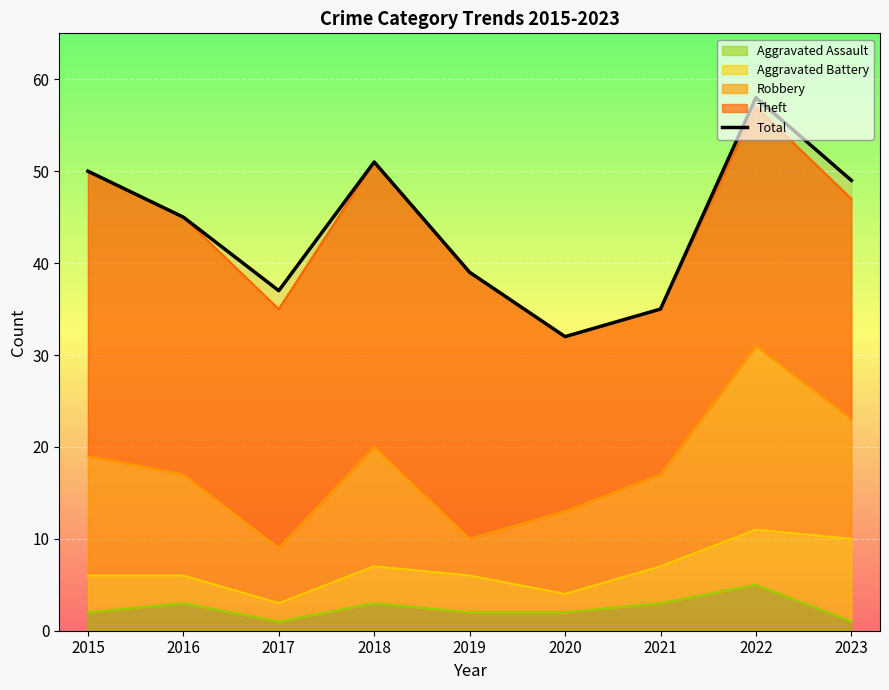

At which category does the data reach its first local valley?

2017